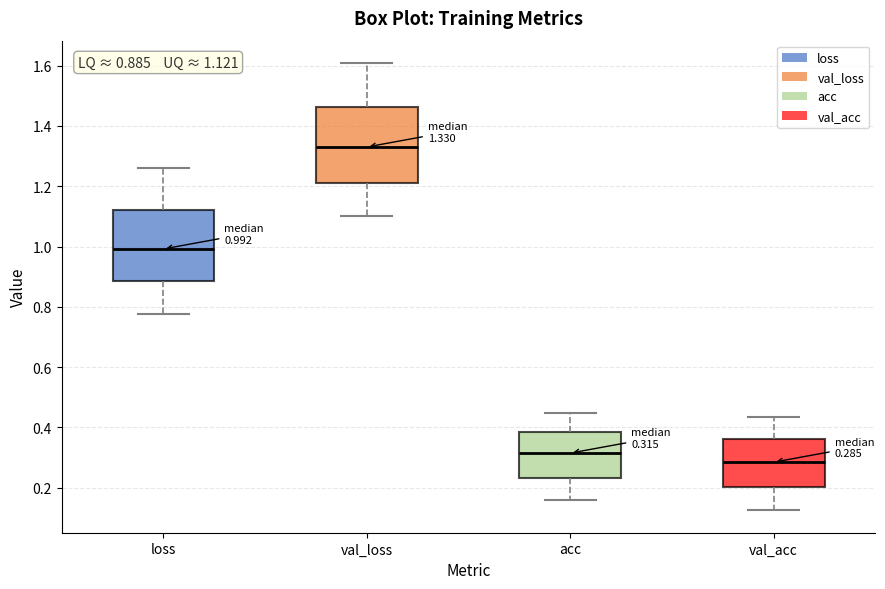

Which box's median line is the lowest?

val_acc